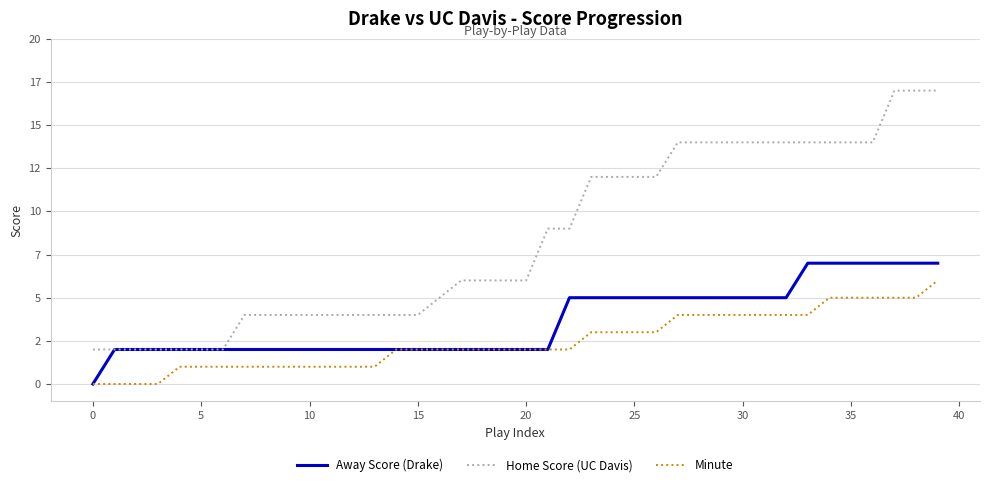

What are all the series names shown in the legend?

Away Score (Drake), Home Score (UC Davis), Minute